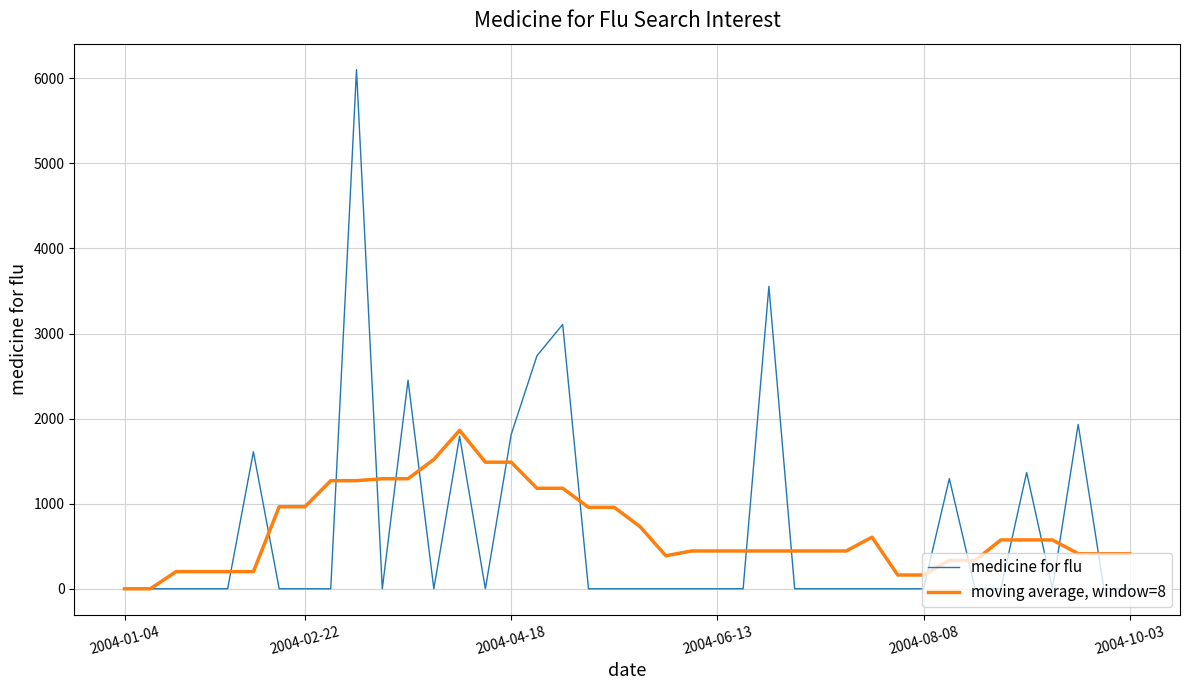

Which series has the largest range (max minus min)?

medicine for flu